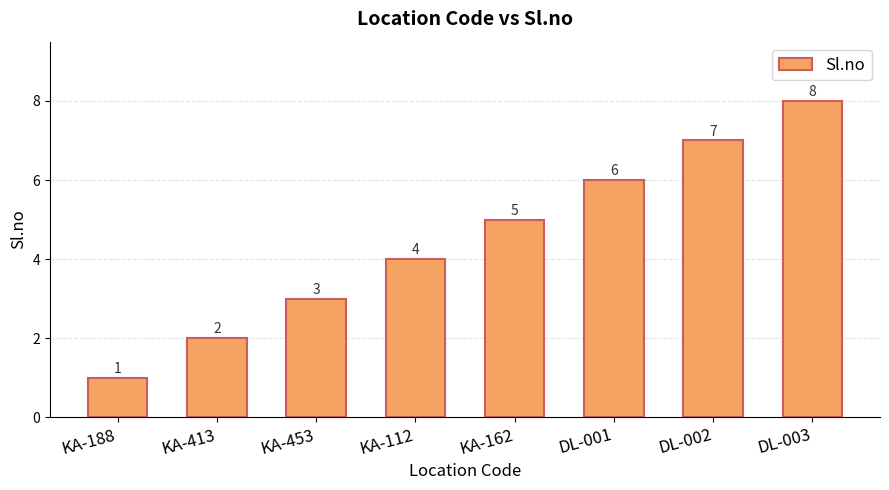

At which label is the value closest to 4?

KA-112